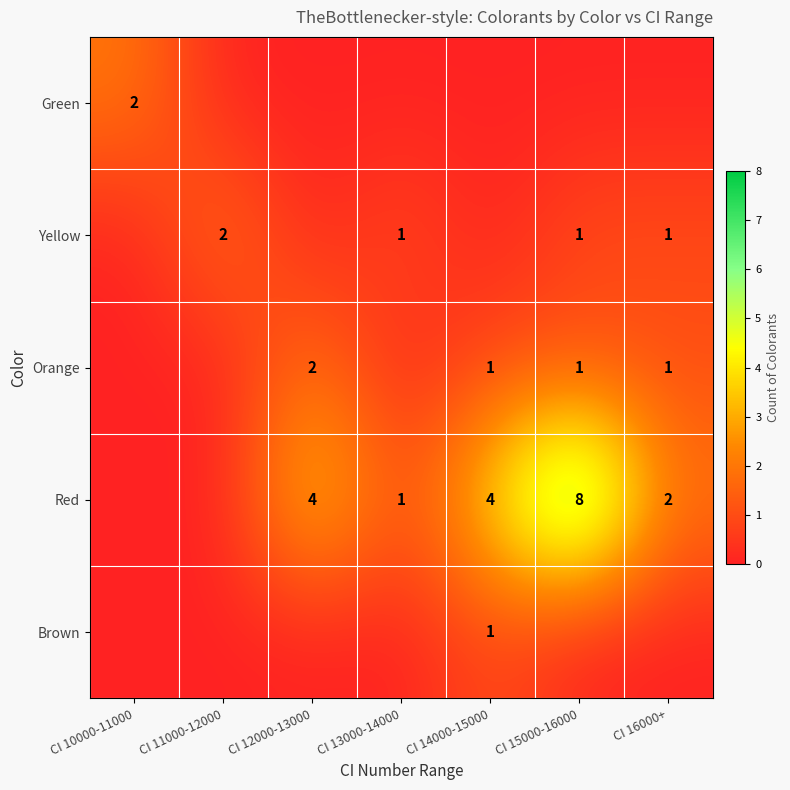

Is it true that Orange equals 1 at CI 15000-16000?

True